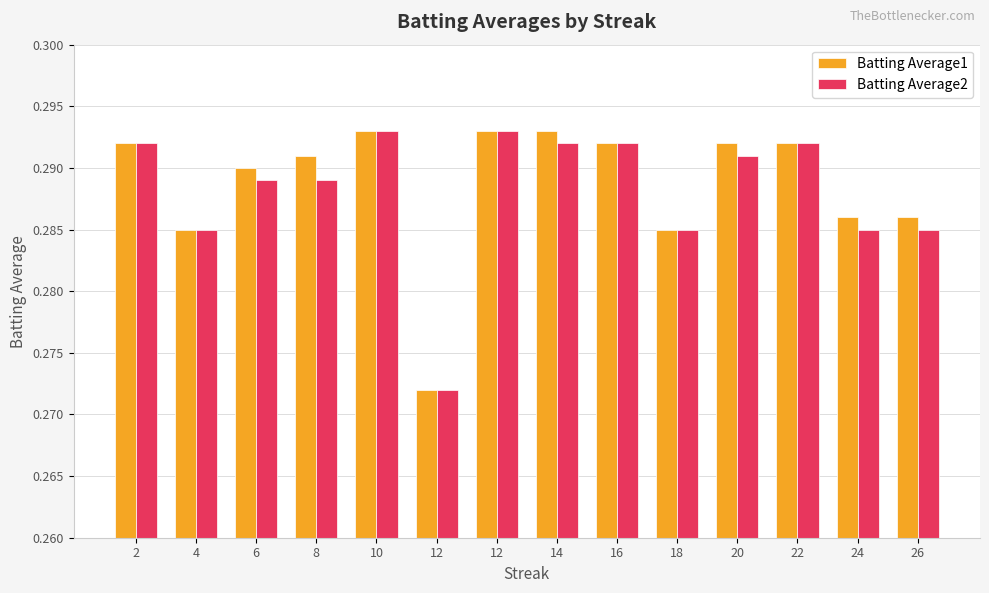

Count the Batting Average1 values in the range 0 to 1.

14